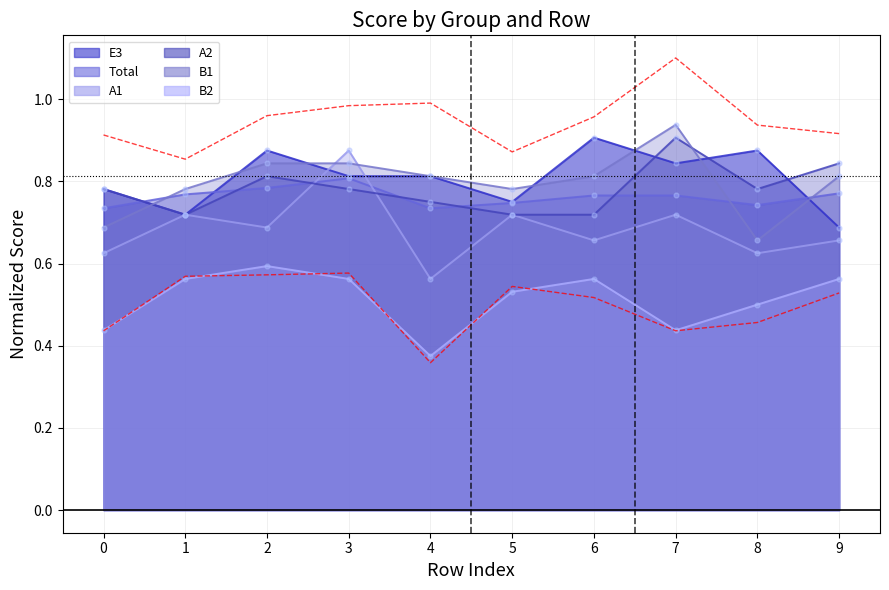

Which series has the largest total across all categories?

E3